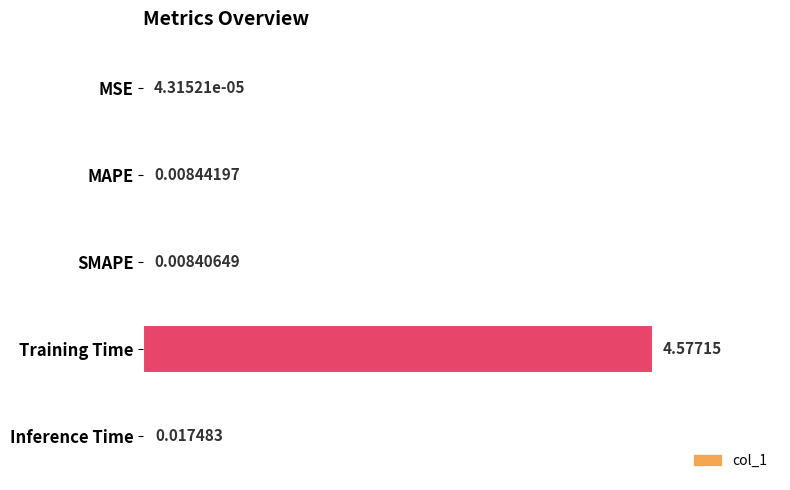

Which label corresponds to the largest value in the chart?

Training Time